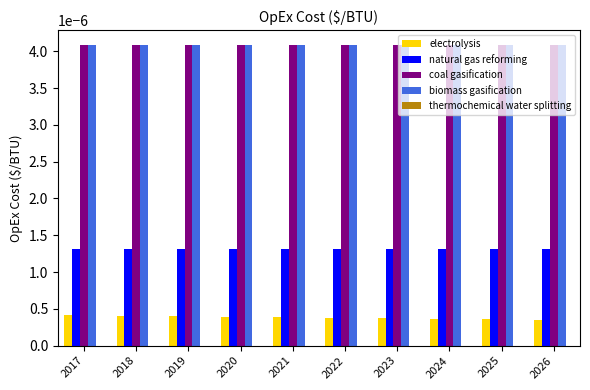

Is the value of electrolysis at 2020 greater than the value of coal gasification at 2017?

No